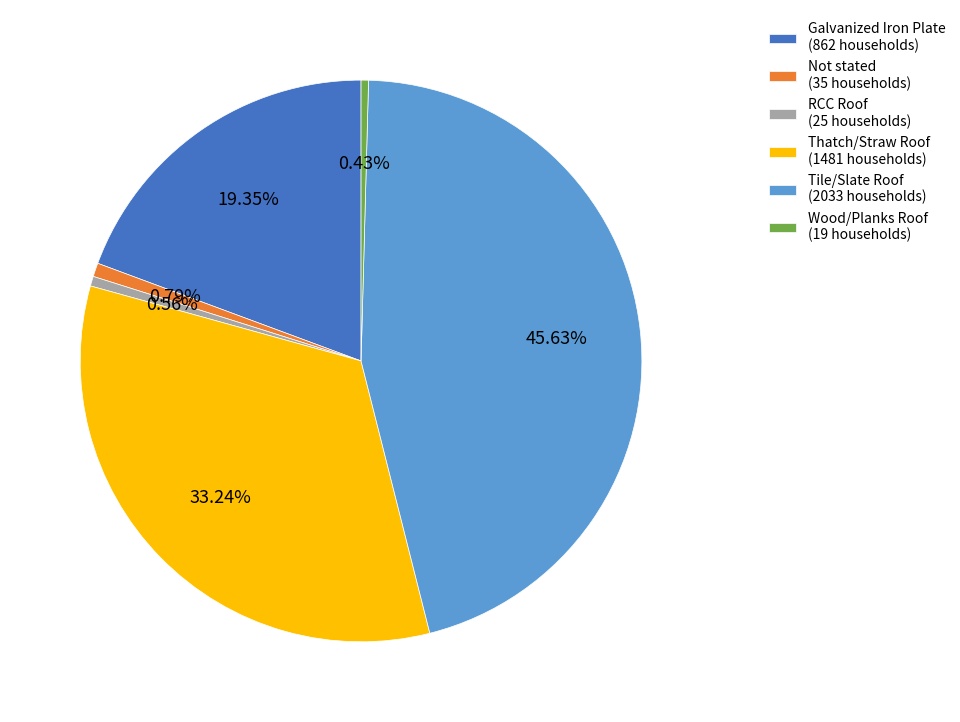

To the nearest percent, what percentage of the pie is Tile/Slate Roof?

46%